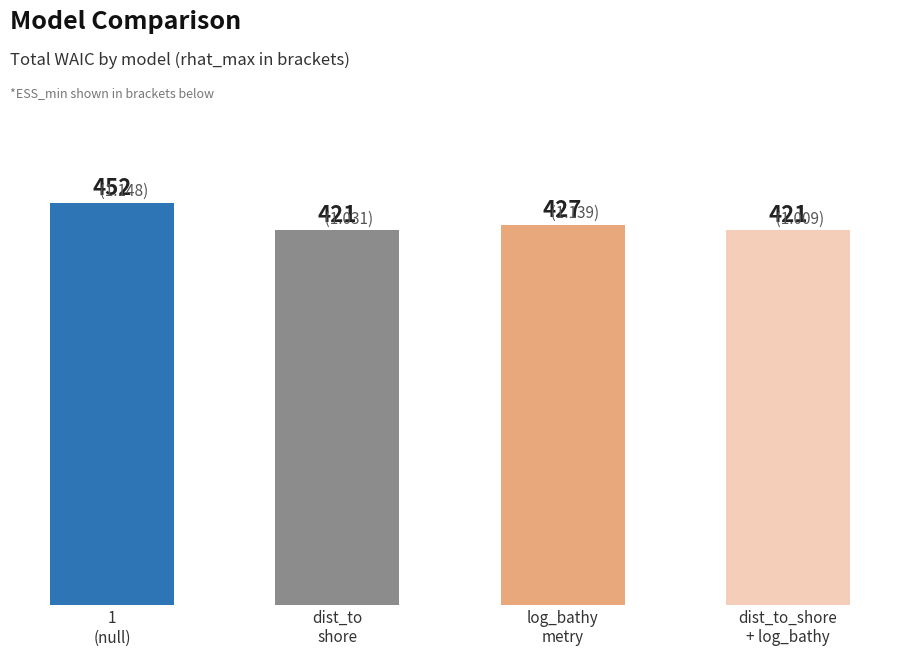

What is the ratio of the value at 1 to the value at dist_to_shore + log_bathymetry?

1.1